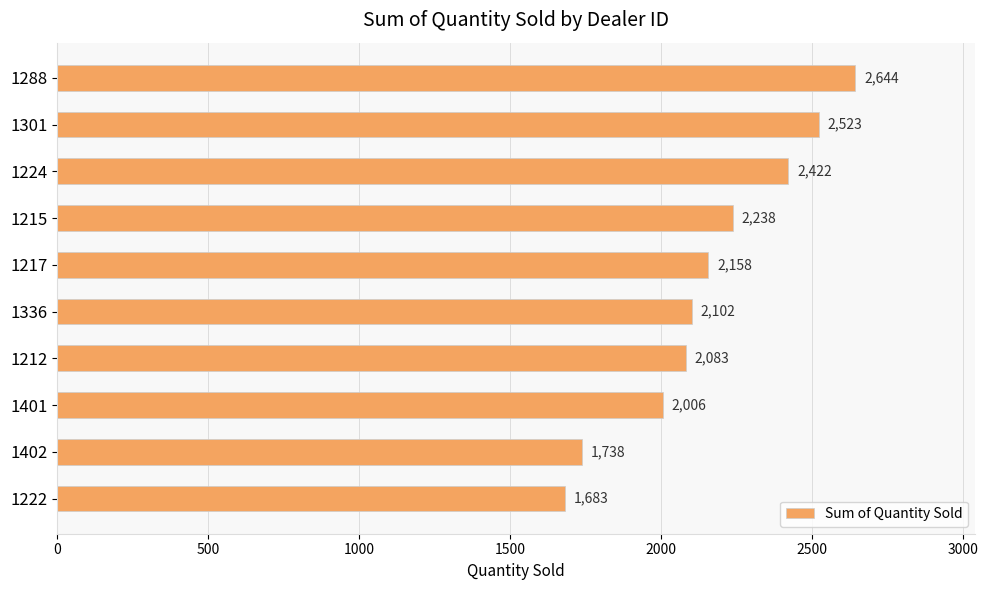

Where is the data nearest to the value 2163?

1217